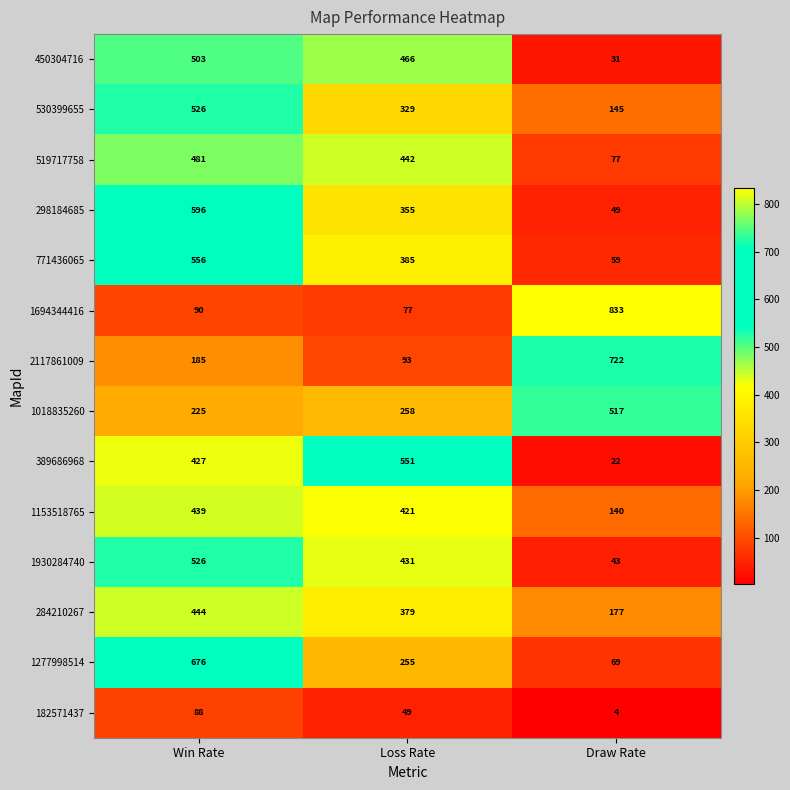

How many data points in 182571437 are less than 49?

1